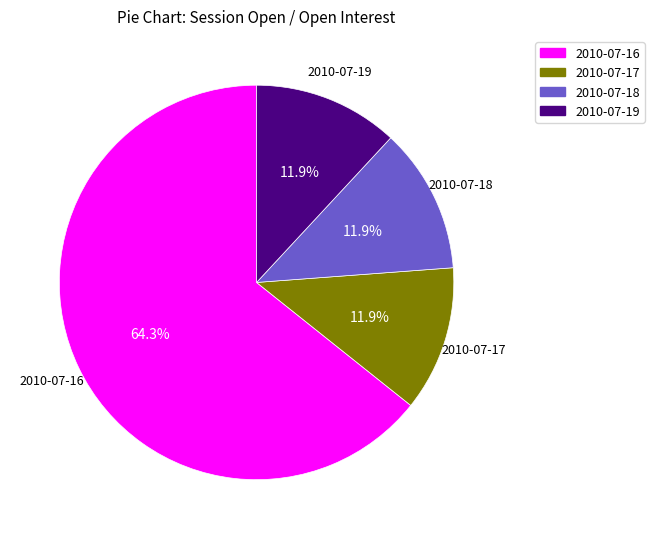

Is it true that 2010-07-19 is 12% of the pie?

True